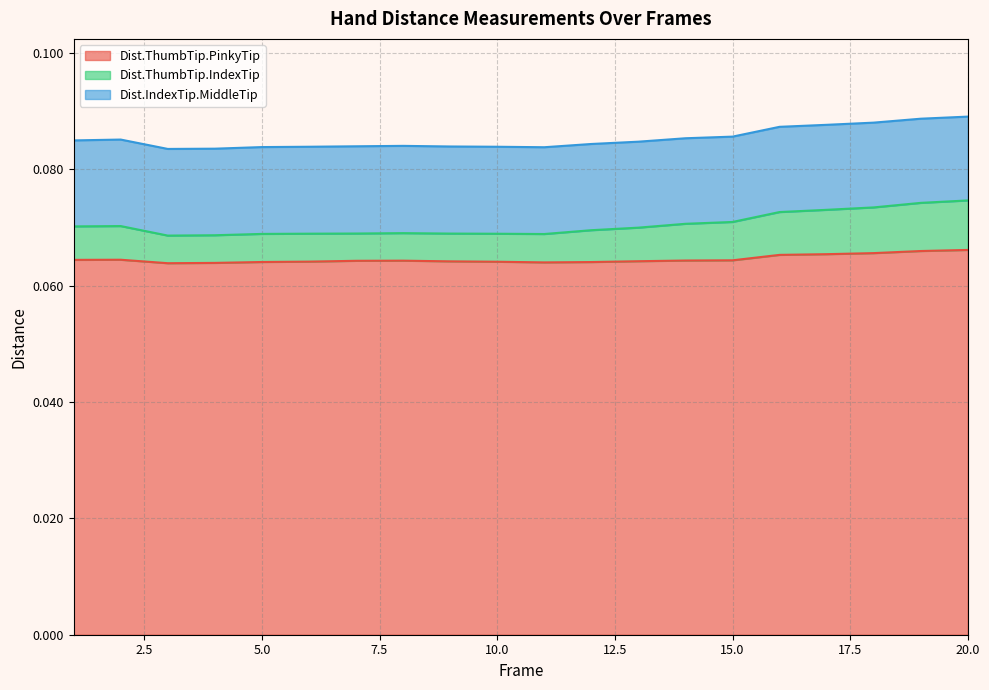

What are all the series names shown in the legend?

Dist.ThumbTip.PinkyTip, Dist.ThumbTip.IndexTip, Dist.IndexTip.MiddleTip